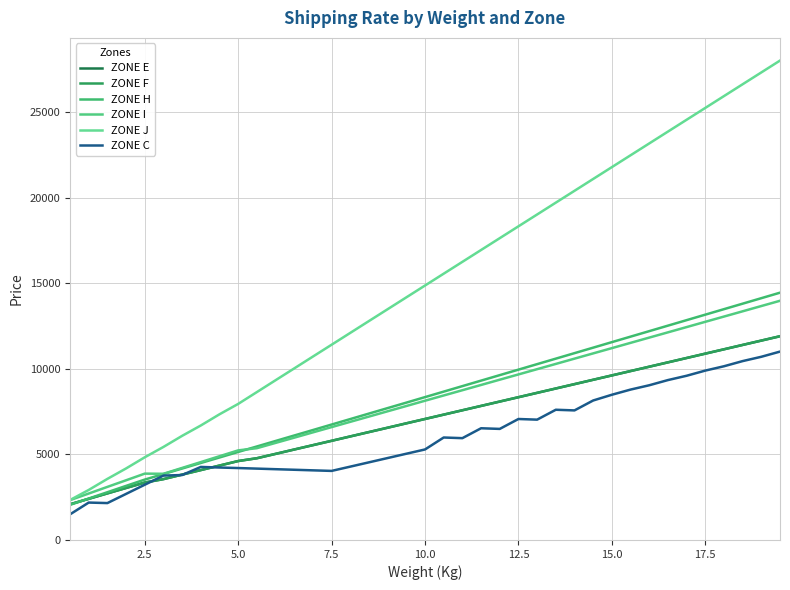

How many lines are shown in the chart?

6